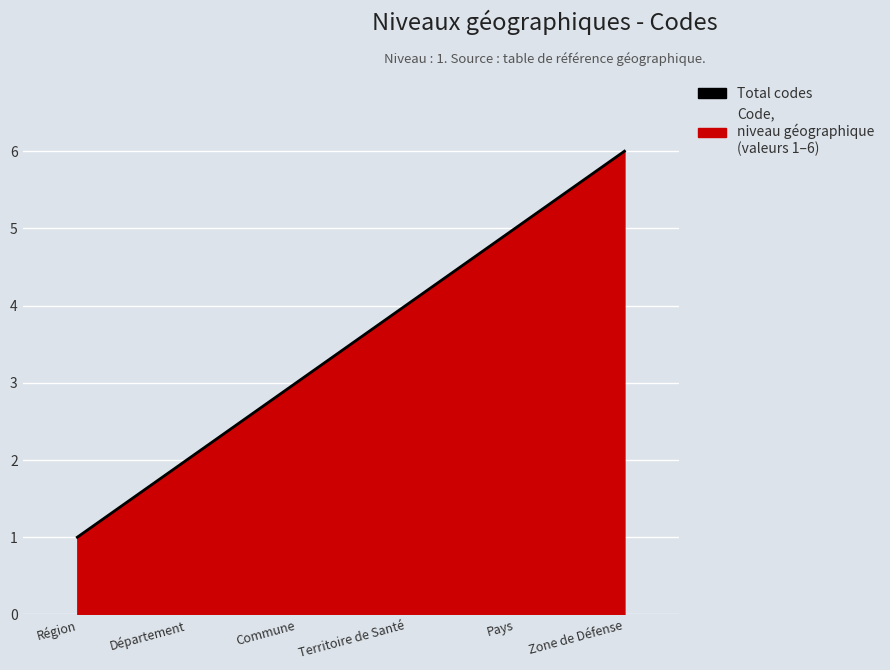

What position from the right is Département?

5